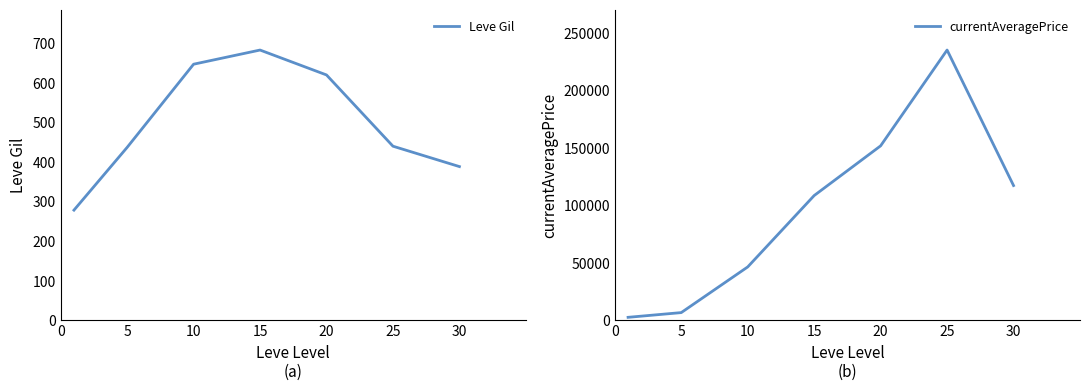

What is the lowest value of the Leve Gil series?

278.2